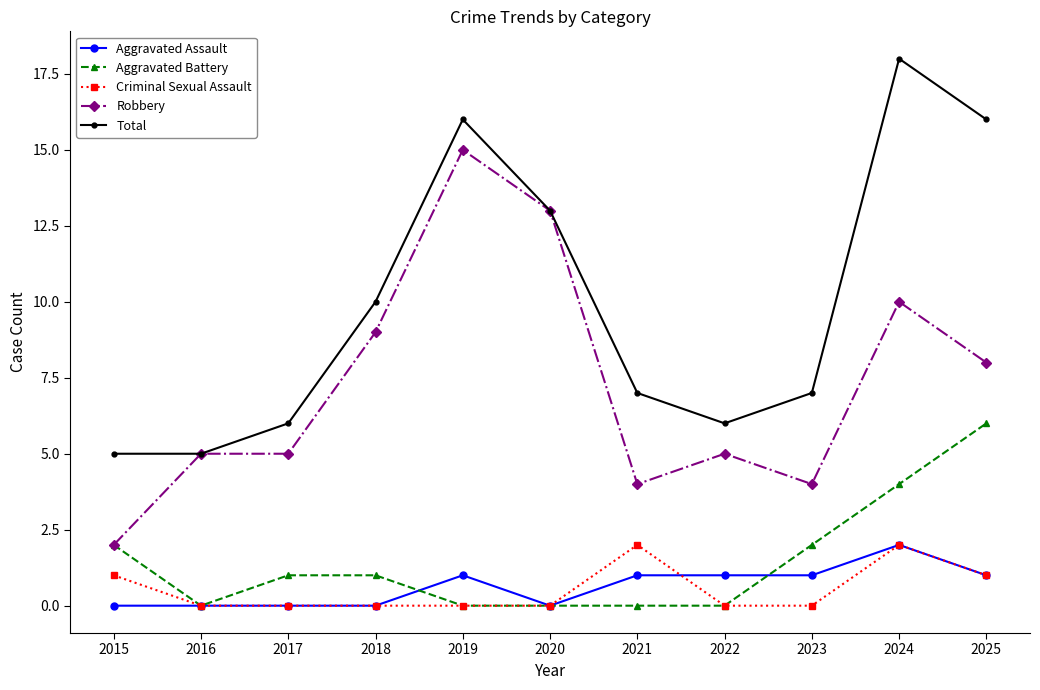

What are all the series names shown in the legend?

Aggravated Assault, Aggravated Battery, Criminal Sexual Assault, Robbery, Total